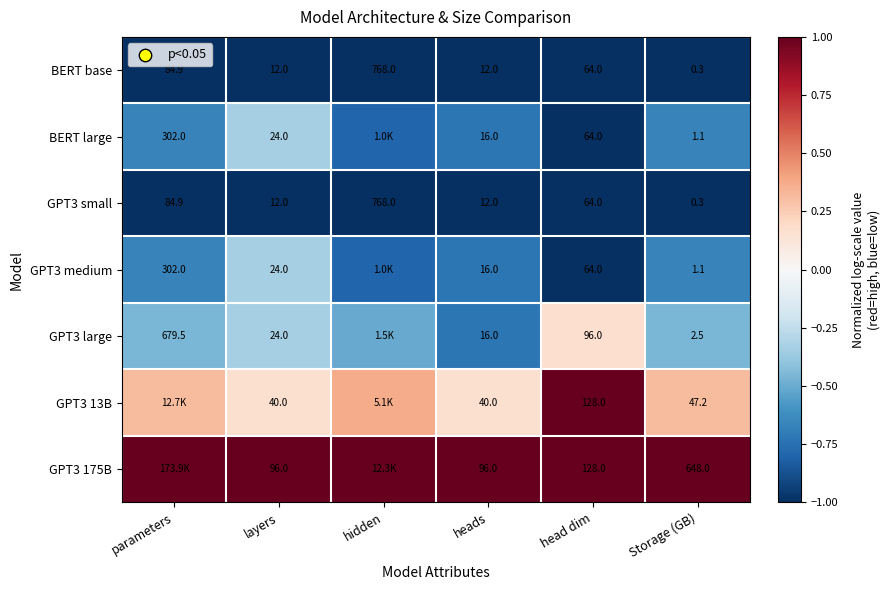

Which has a higher value, head dim or parameters?

head dim